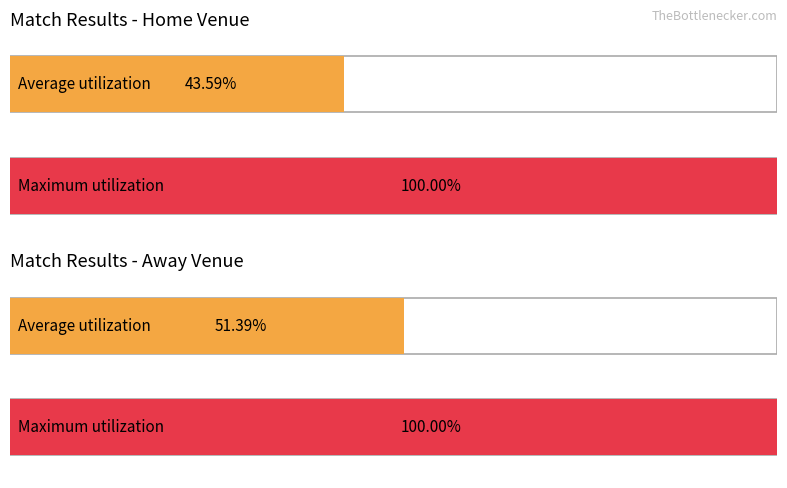

True or false: L has a value of 3 at 15.

False